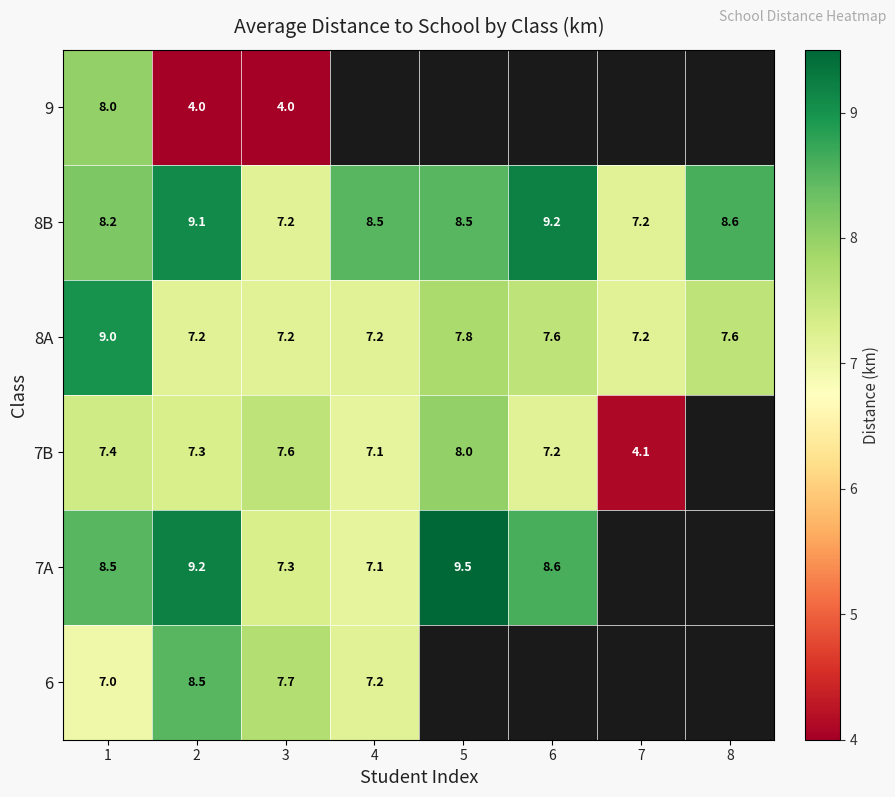

What is the highest value of the 8A series?

9.0